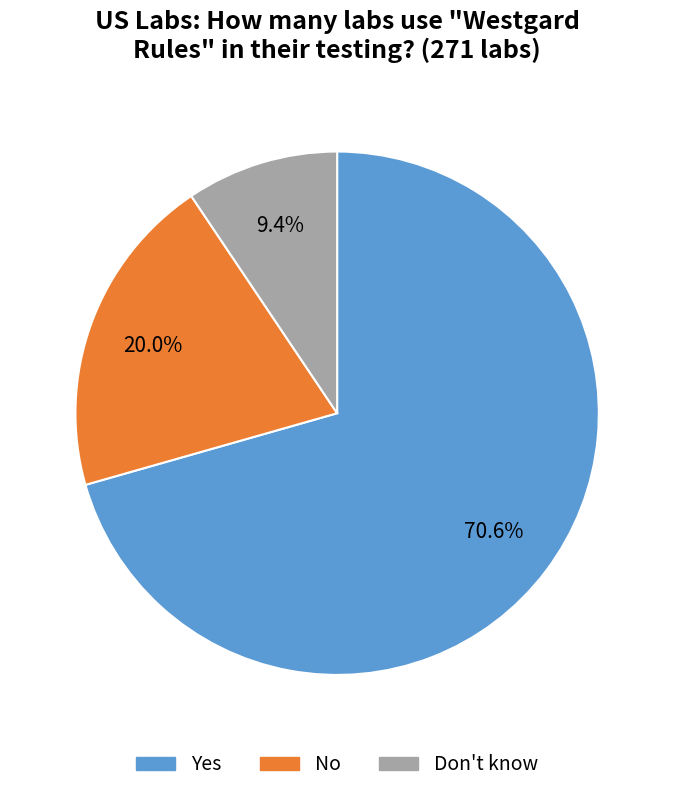

Count the number of slices in the pie.

3